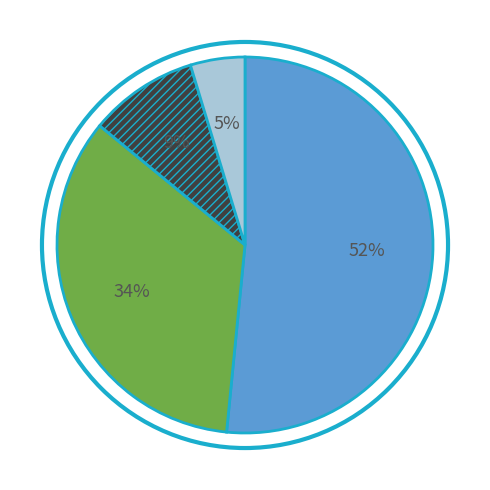

To the nearest percent, what is the difference between the largest and smallest slice percentages?

47%